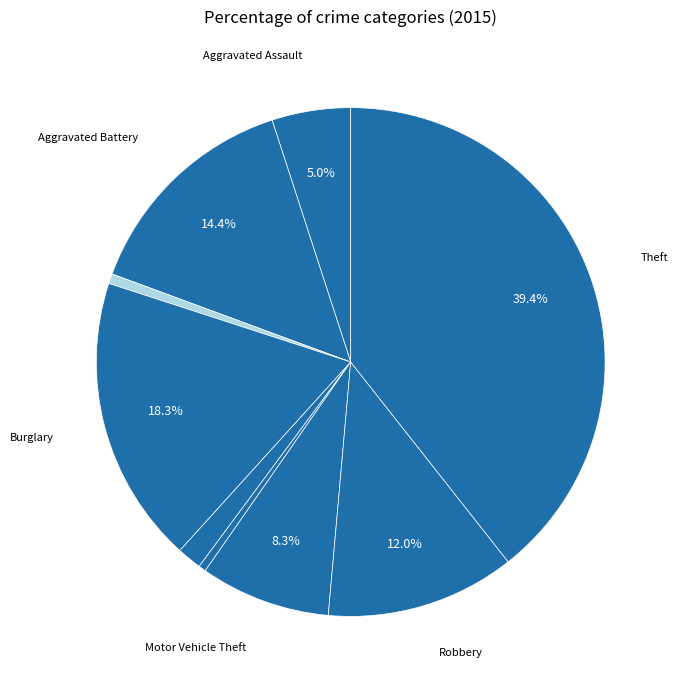

How many slices are in this pie chart?

9